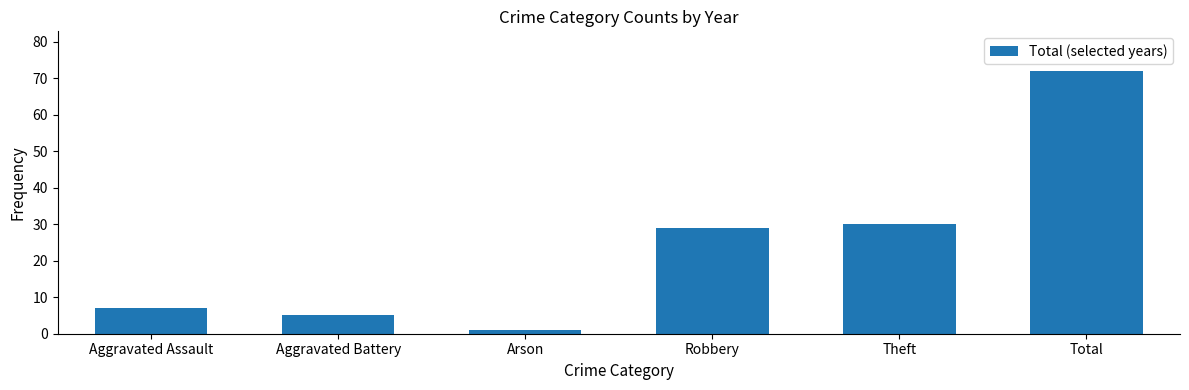

What is the greatest value displayed?

72